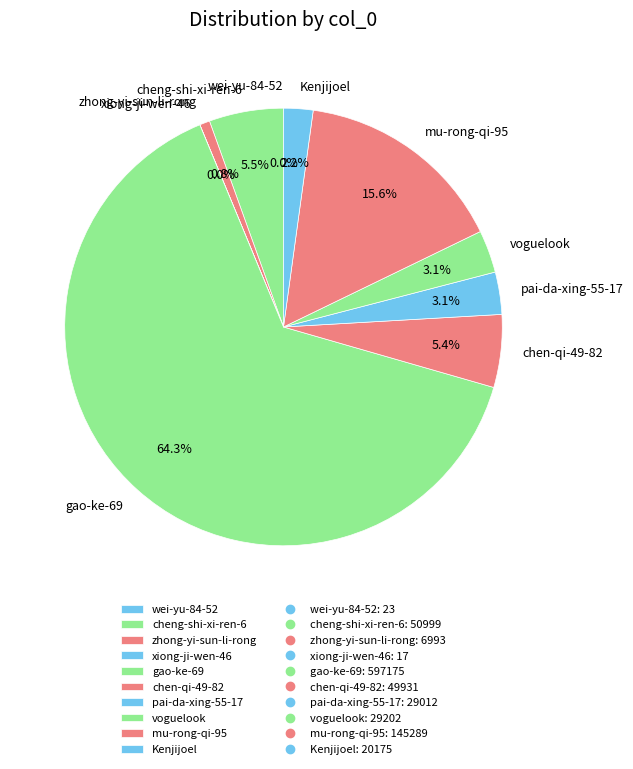

To the nearest percent, what is the average slice percentage?

10%